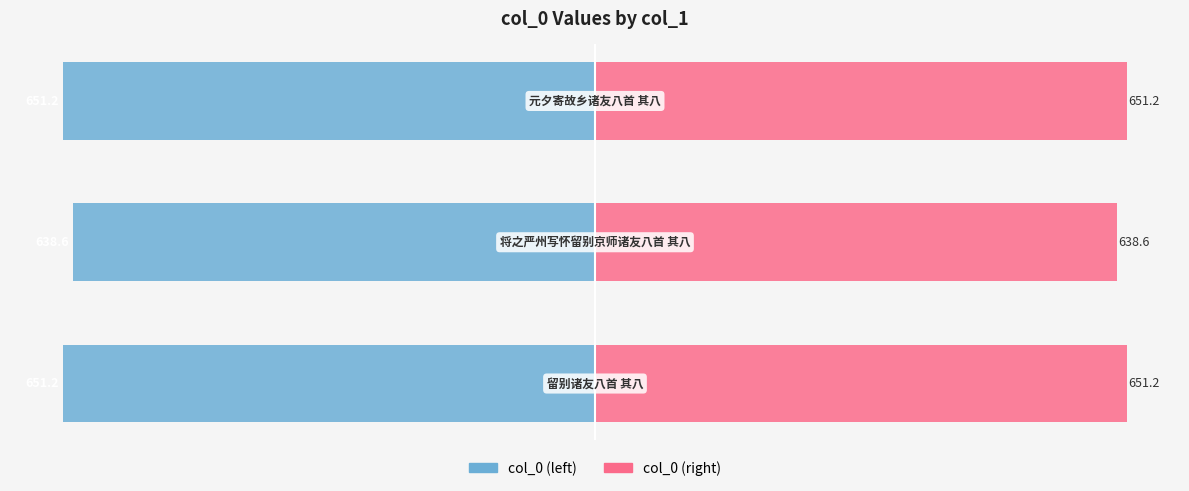

The value of Series B at 2 is 852.1. True or false?

False